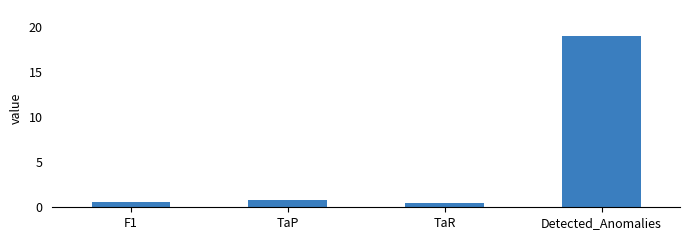

How many categories are shown in the chart?

4